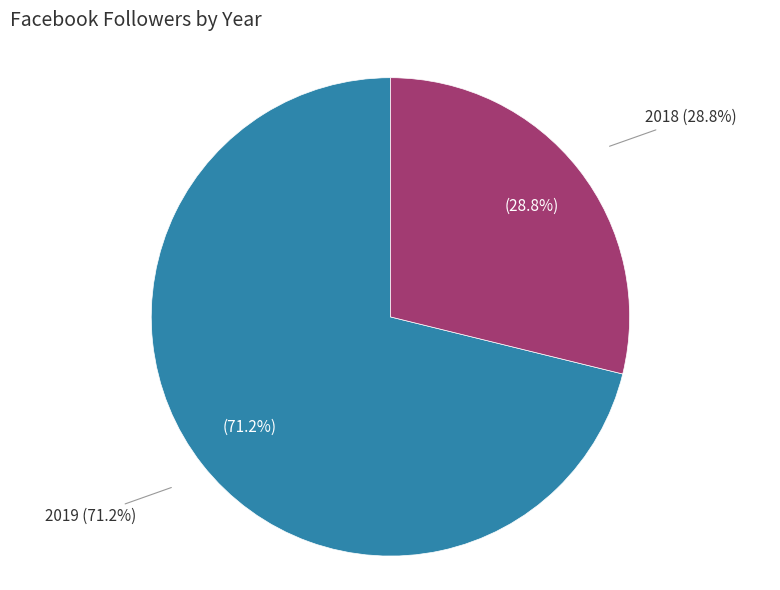

Which slice represents more than half of the pie?

2019